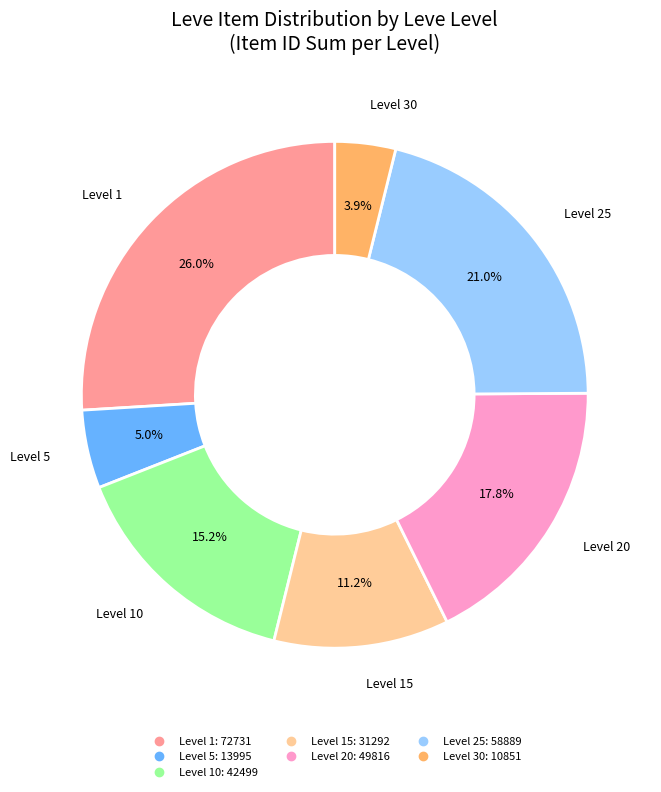

Is there a majority slice in this chart?

No